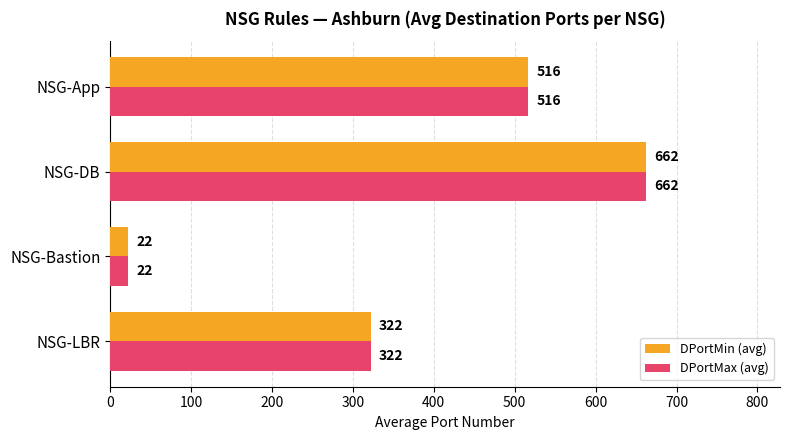

What value does the DPortMax (avg) series have at NSG-DB?

662.3